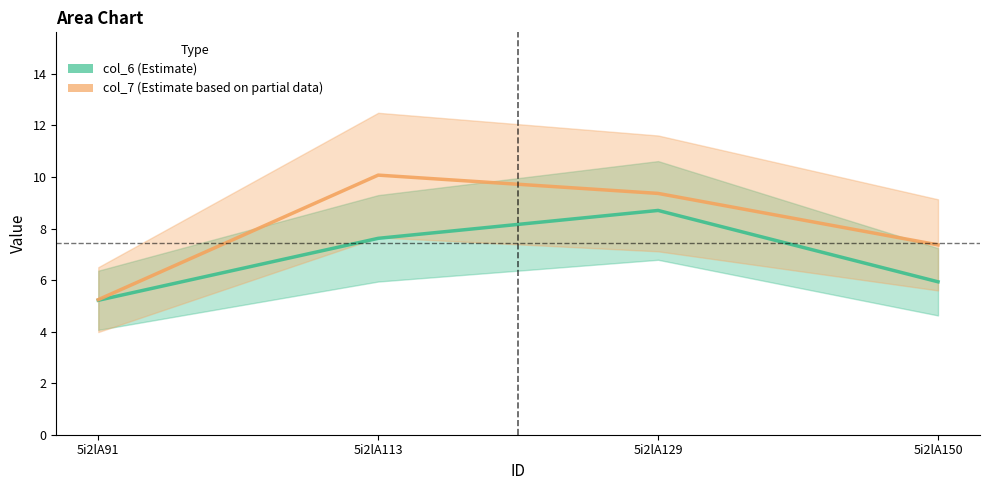

At which label does col_7 (Estimate based on partial data) first exceed 9?

5i2lA113